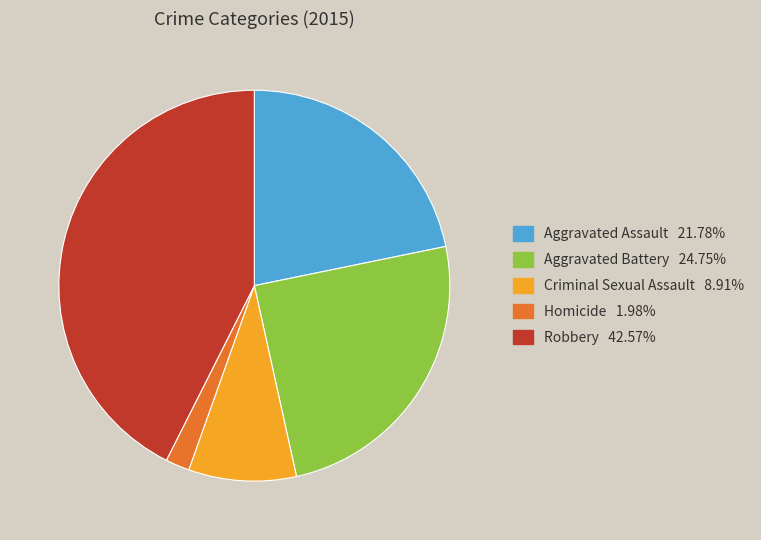

Between Homicide and Aggravated Battery, which is larger?

Aggravated Battery